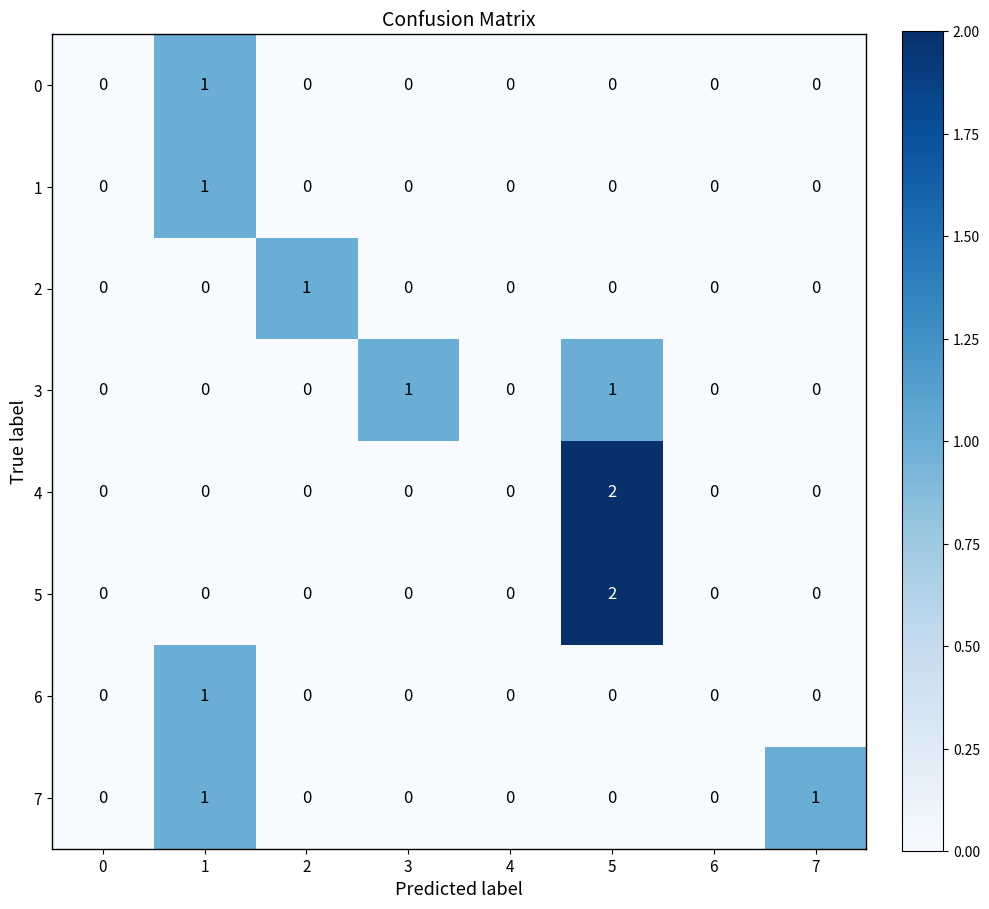

Which series changed the most between 6 and 7?

7